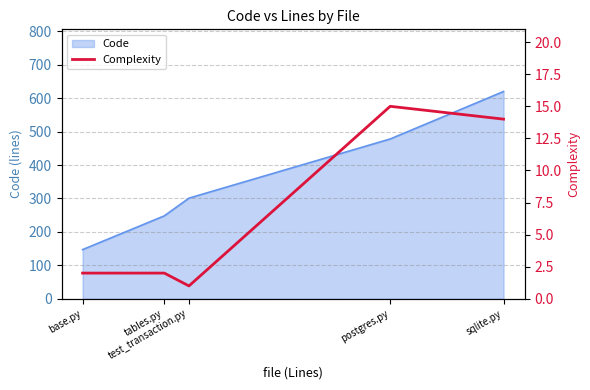

Reading left to right, what are all the values shown in this chart?

base.py=2	tables.py=2	test_transaction.py=1	postgres.py=15	sqlite.py=14